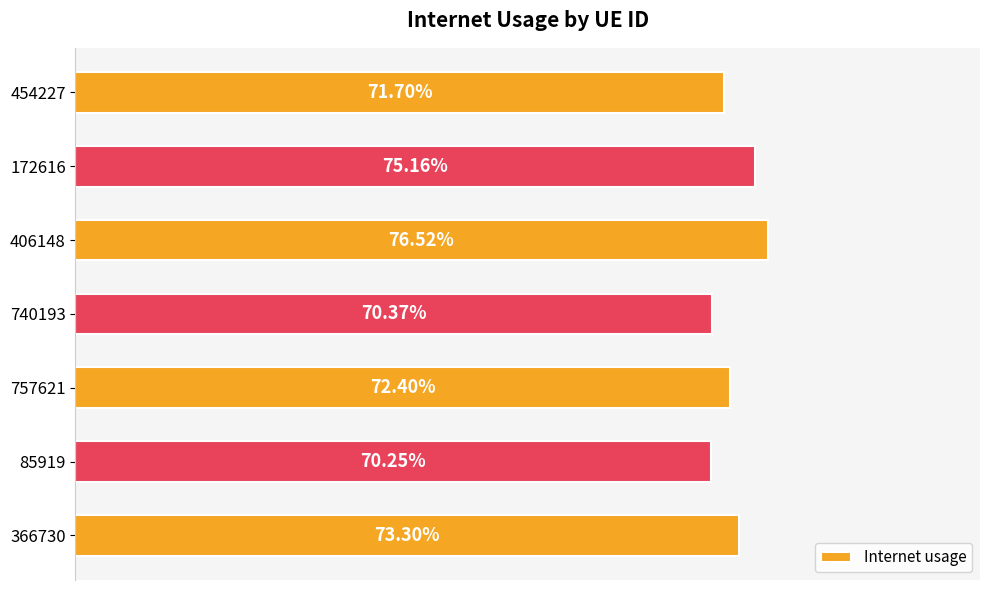

Are the bars horizontal?

Yes